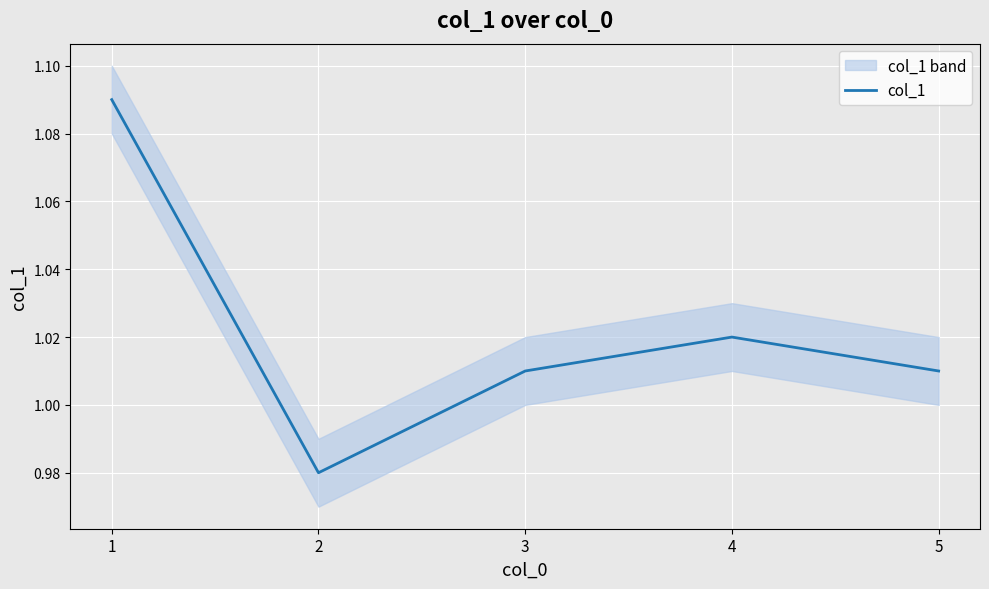

True or false: there are more than 1 points higher than both neighbors.

False